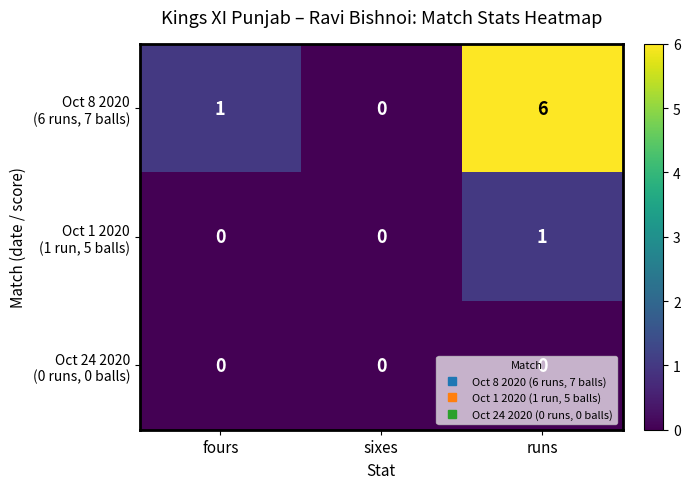

At which category is the sum across all series the highest?

runs